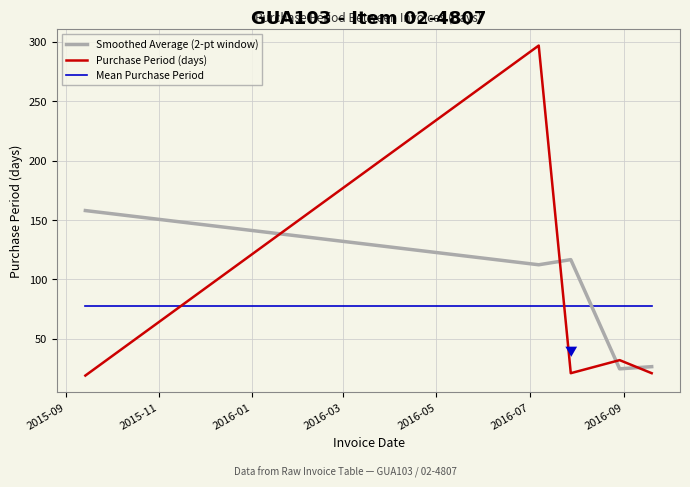

Which series ends up on top after the final intersection of Smoothed Average (2-pt window) and Mean Purchase Period?

Mean Purchase Period